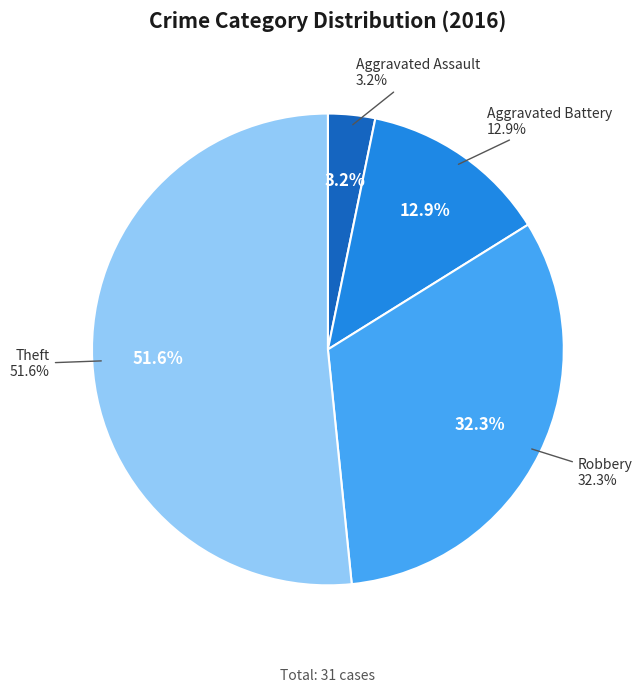

How many segments does this pie chart have?

4